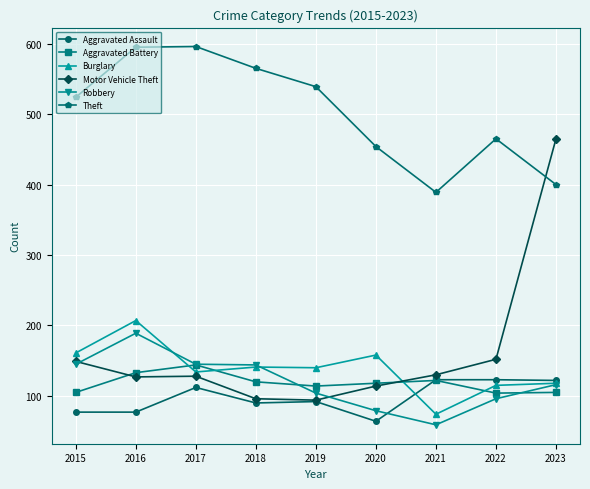

List the series in order of their peak value, highest first.

Theft, Motor Vehicle Theft, Burglary, Robbery, Aggravated Battery, Aggravated Assault